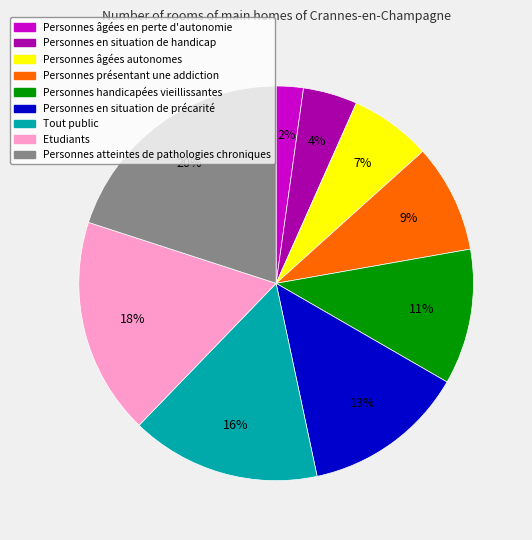

To the nearest percent, what percentage of the pie is Etudiants?

18%